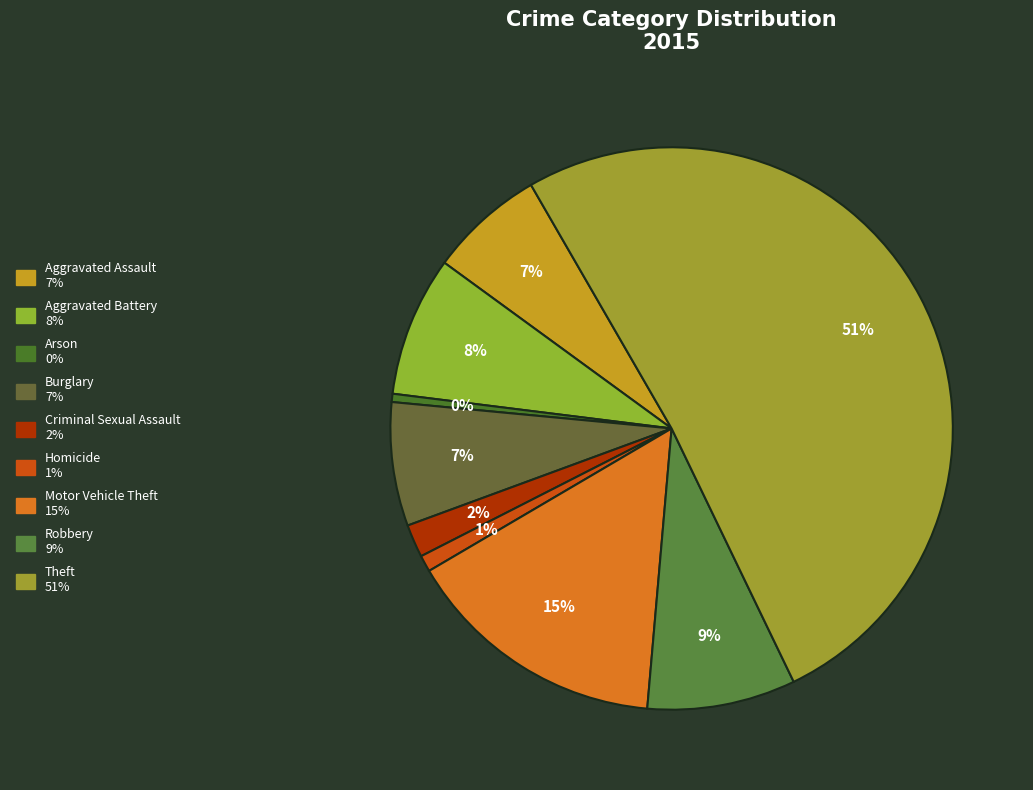

What is the total percentage of Homicide and Robbery?

9.5%